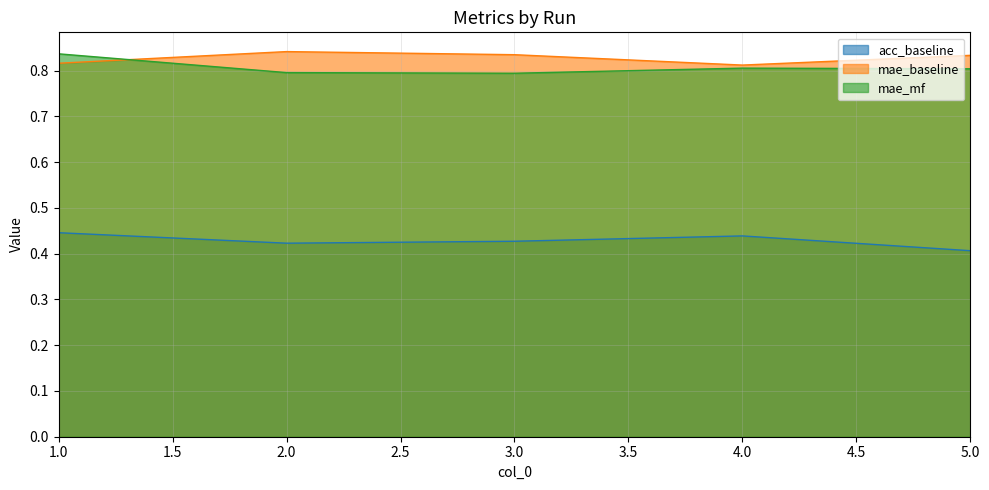

True or false: acc_baseline has a value of 0.2 at 5.0.

False